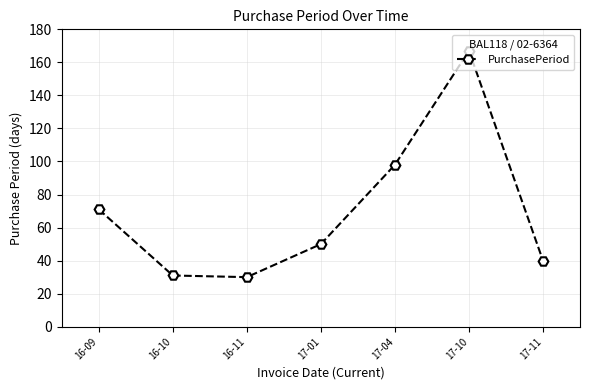

Count the number of categories in the chart.

7